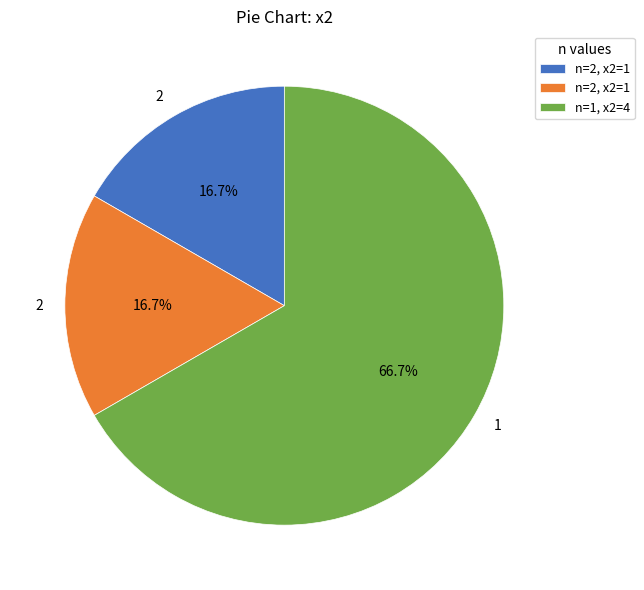

Does any single category account for the majority?

Yes